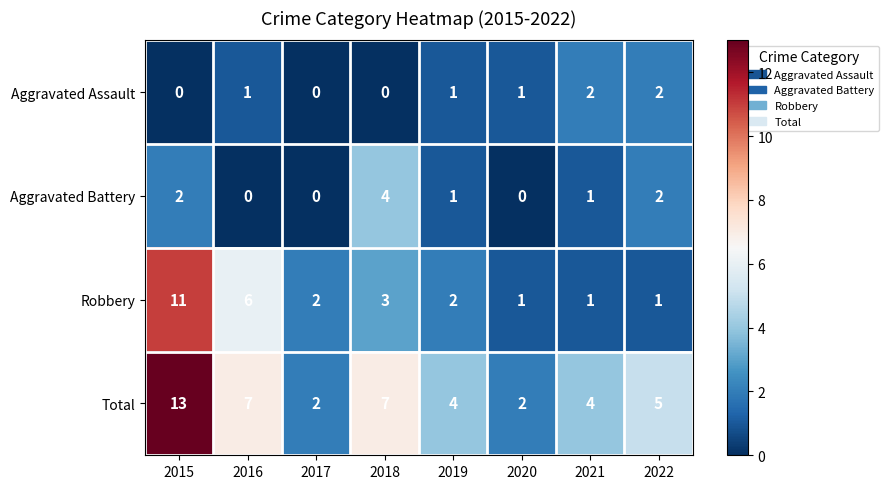

What is the greatest value displayed?

13